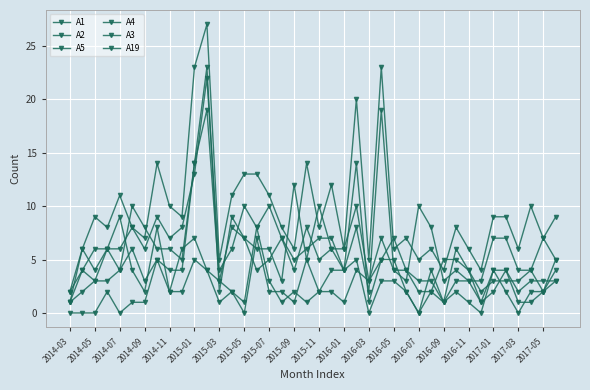

Does the chart display data point markers on the line(s)?

Yes